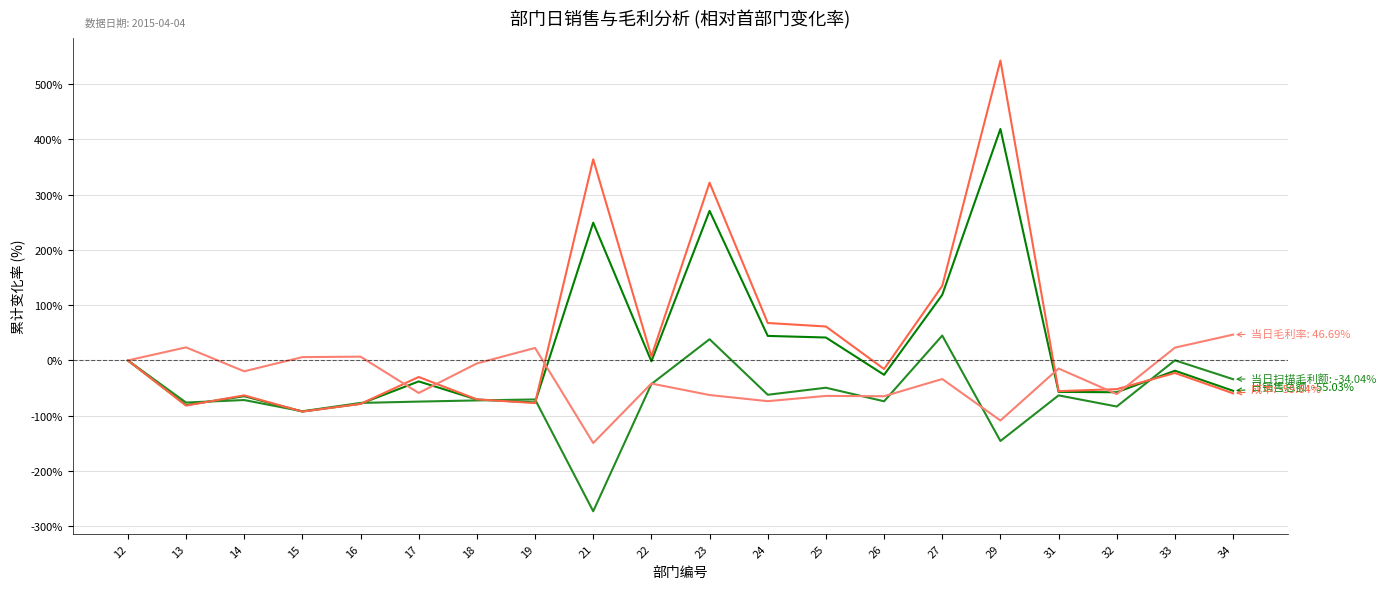

What is the maximum value shown in the chart?

543.0